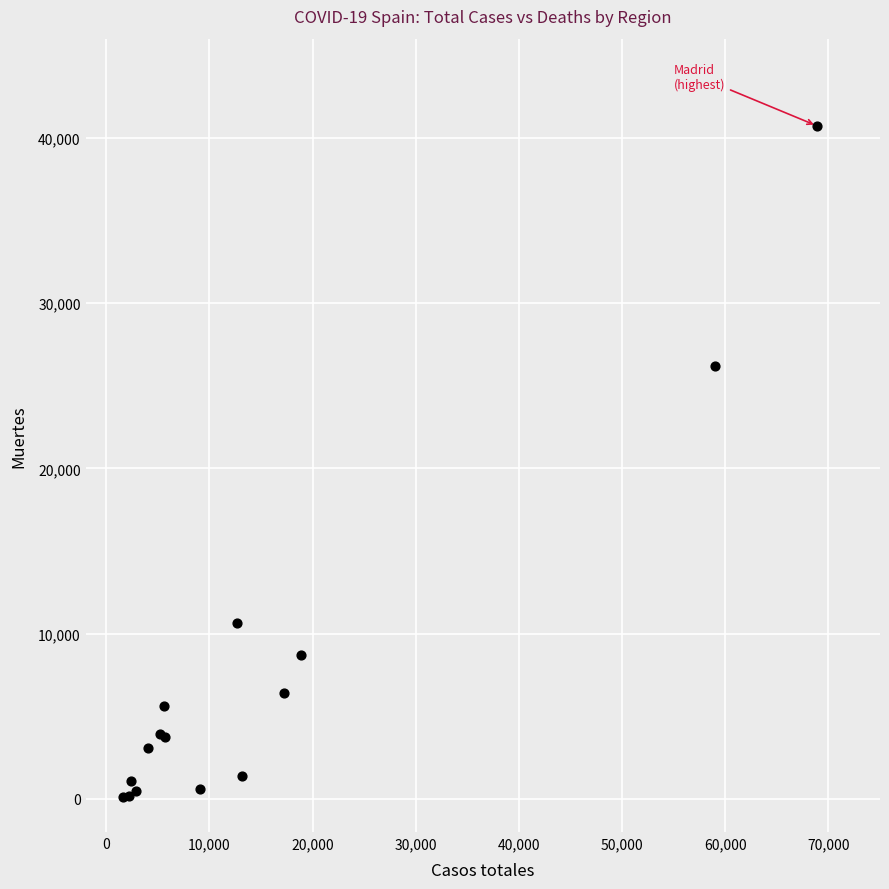

What Y value in the scatter plot is closest to 20442?

26203